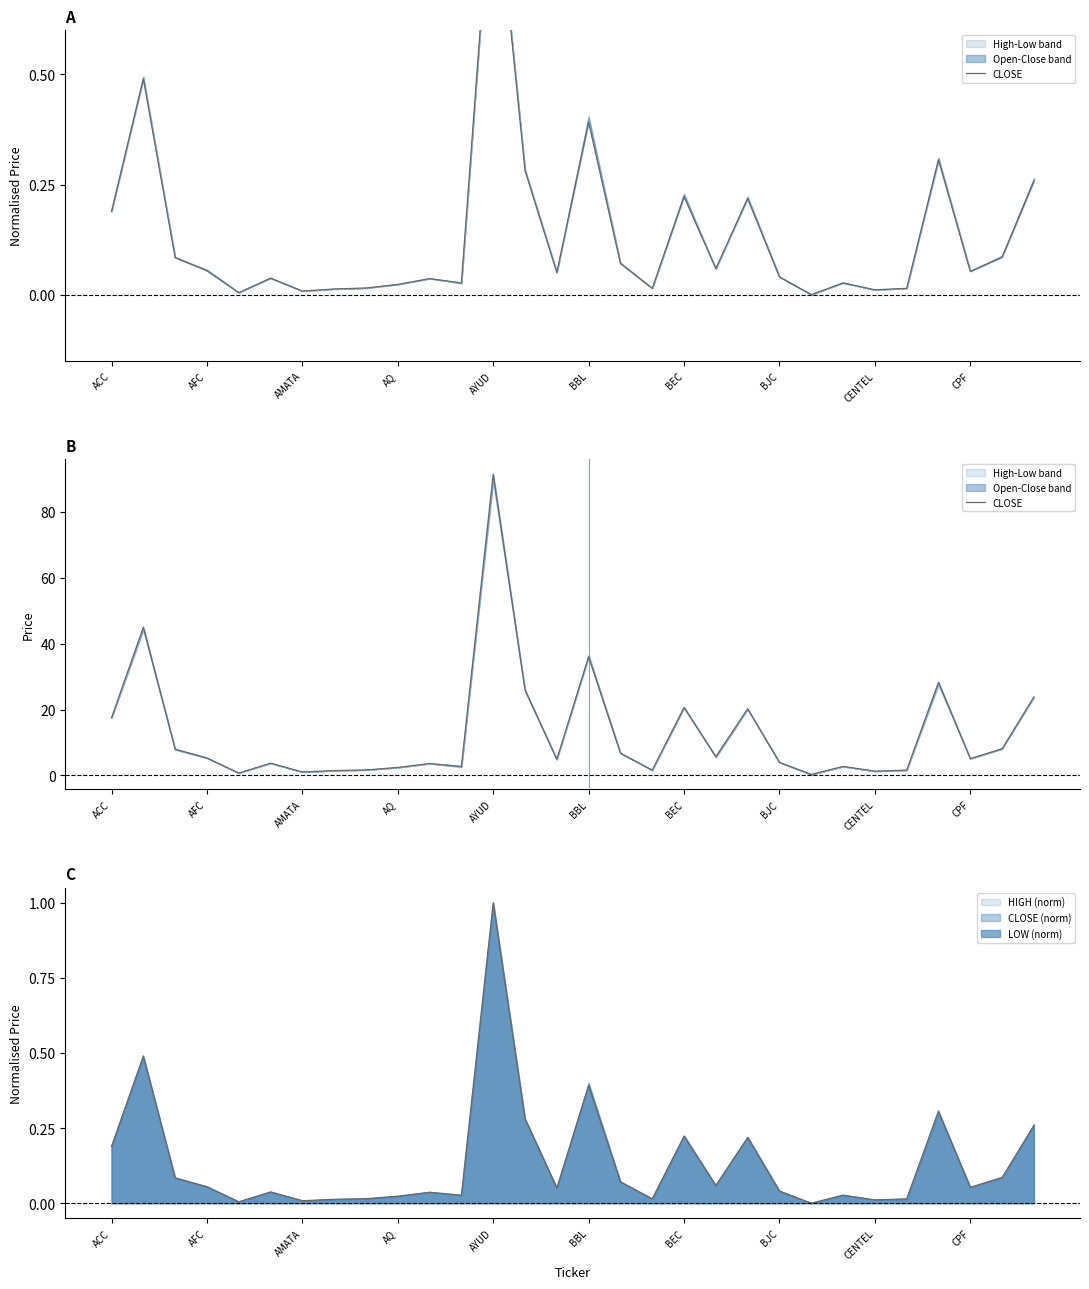

Is this an area chart (filled region under the line)?

No